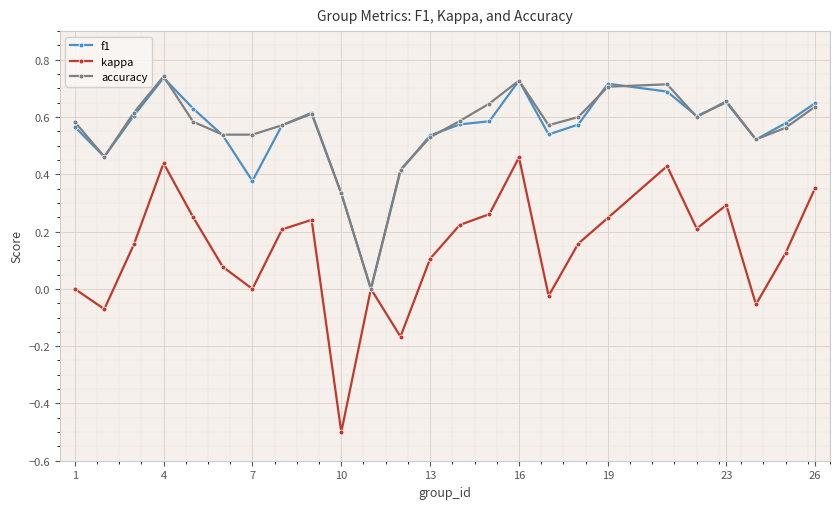

How many values in the f1 series exceed 0?

24